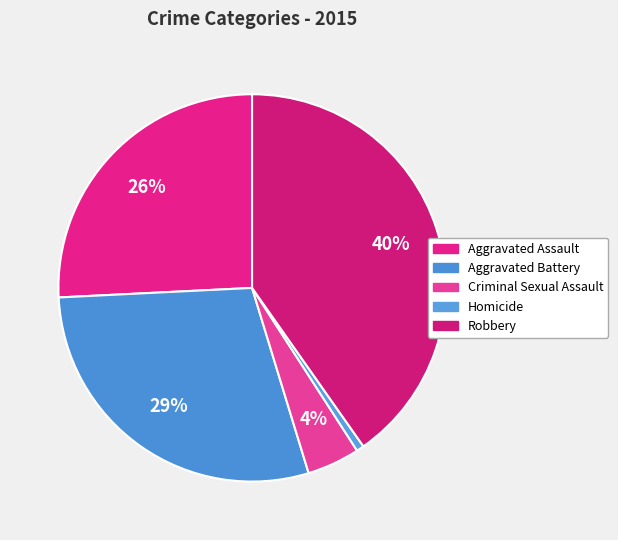

Do Criminal Sexual Assault and Robbery together represent more than half of the pie?

No